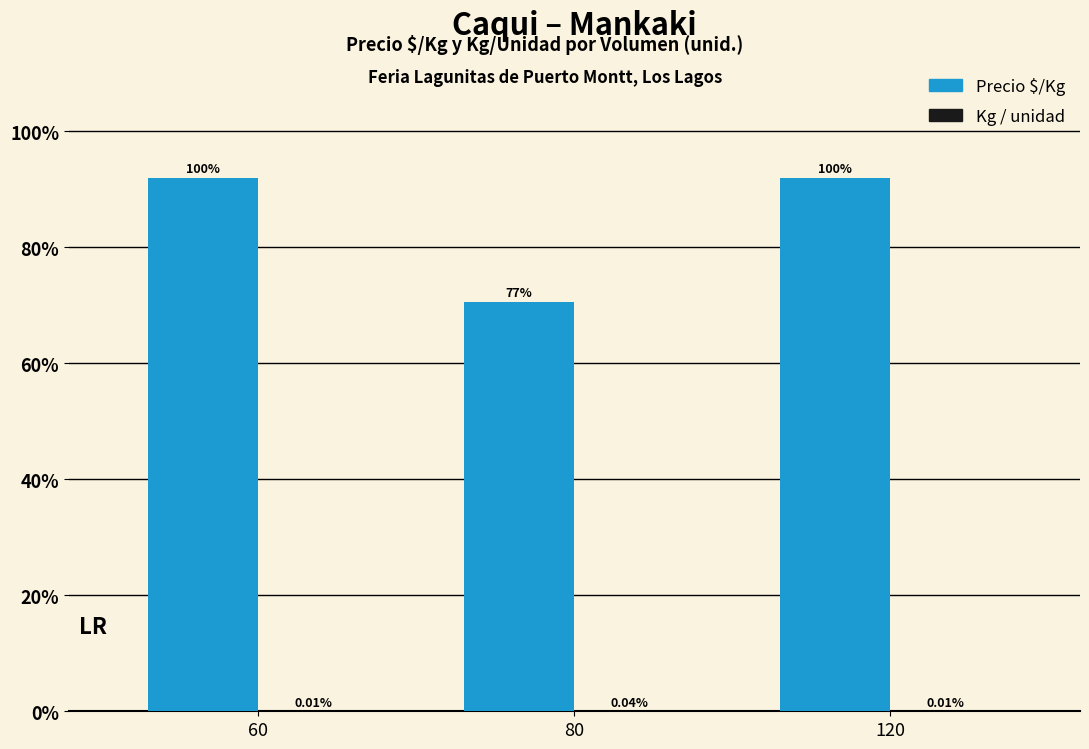

What are all the series names shown in the legend?

Precio $/Kg, Kg / unidad